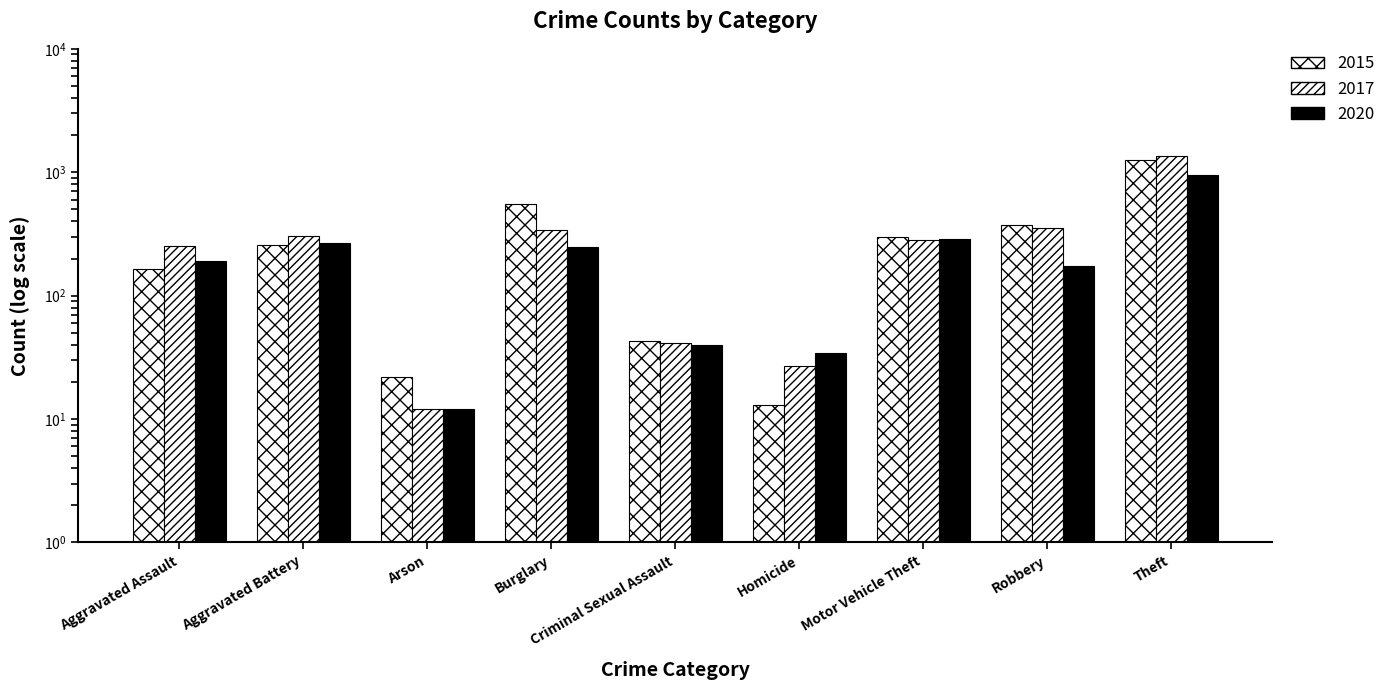

The value of 2015 at Aggravated Assault is 41. True or false?

False